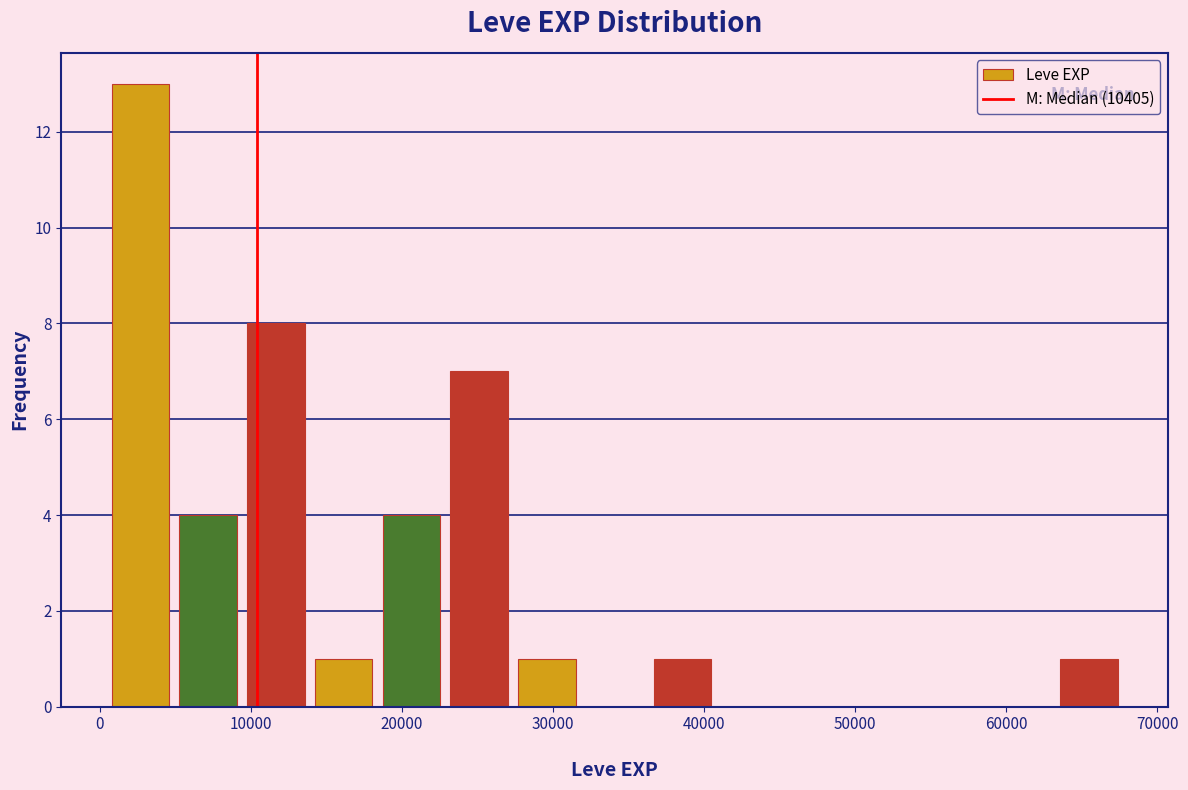

Which range on the x-axis has the tallest bar?

0 to 5000